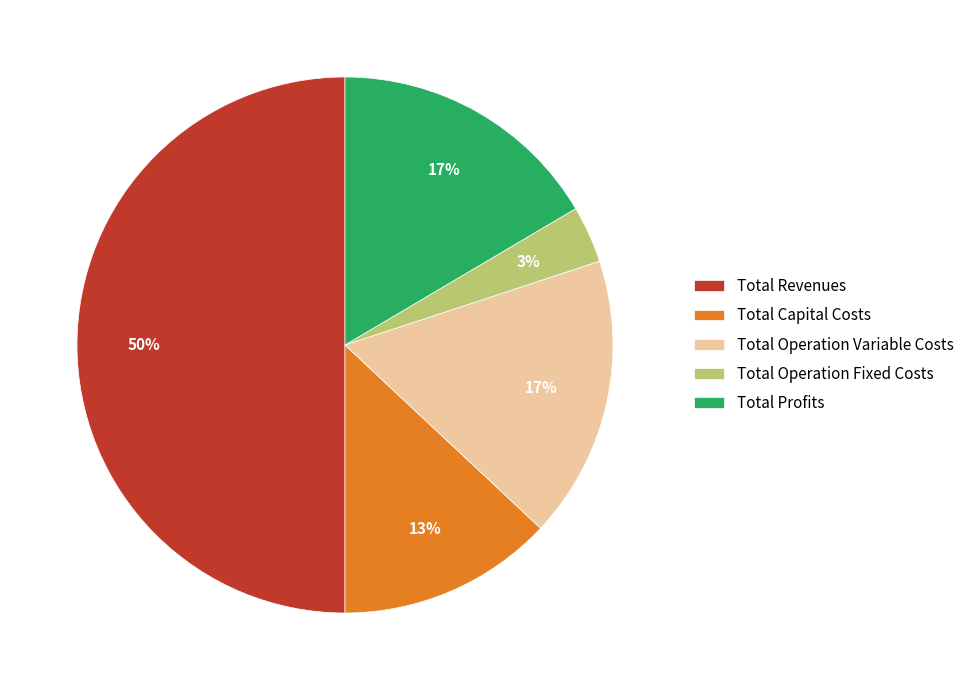

Between Total Operation Fixed Costs and Total Profits, which is larger?

Total Profits